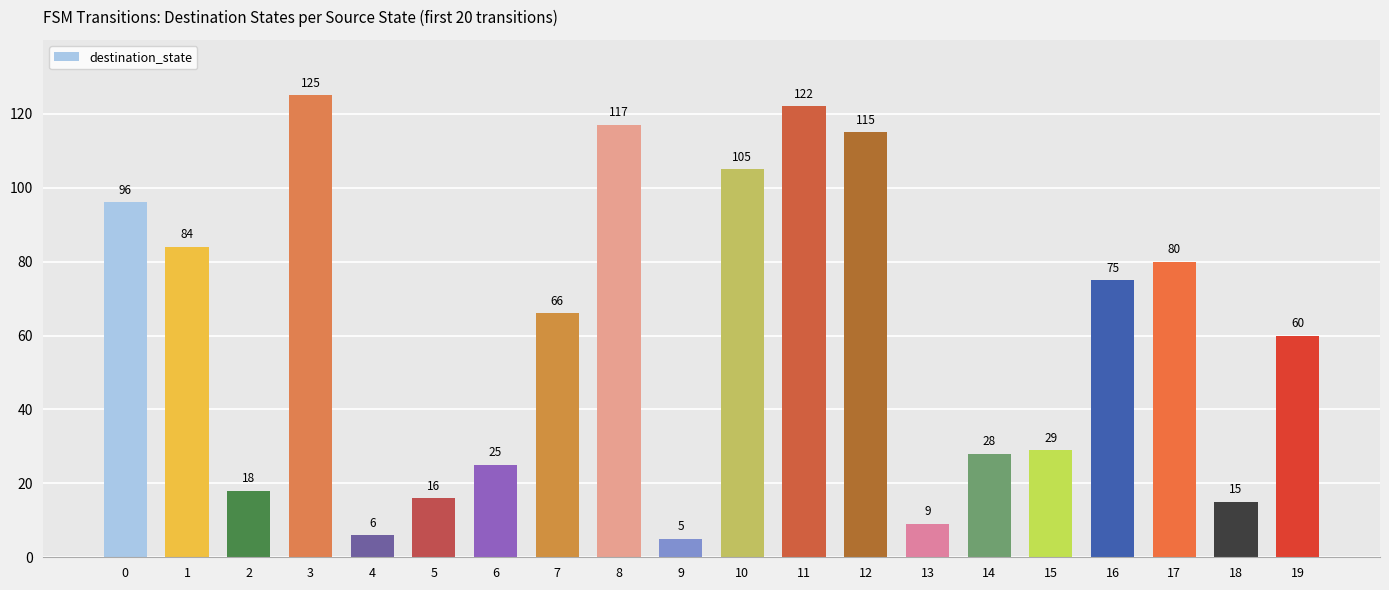

Between 1 and 2, which is larger?

1